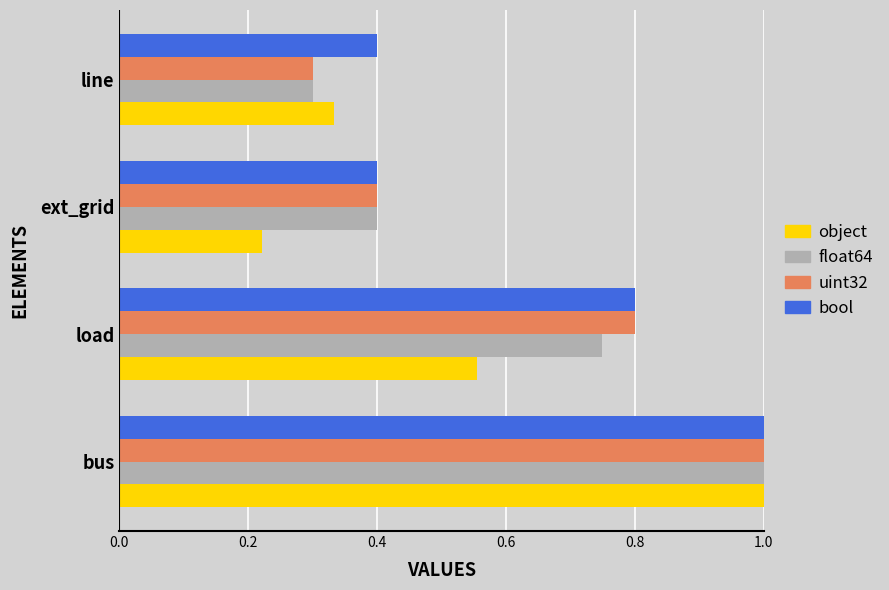

What is the sum of all bool values?

2.6